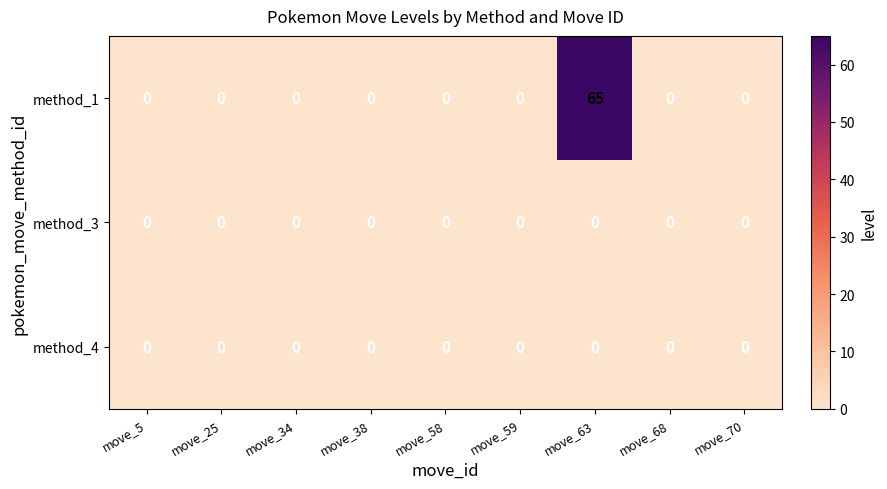

Count the number of data series in this chart.

3